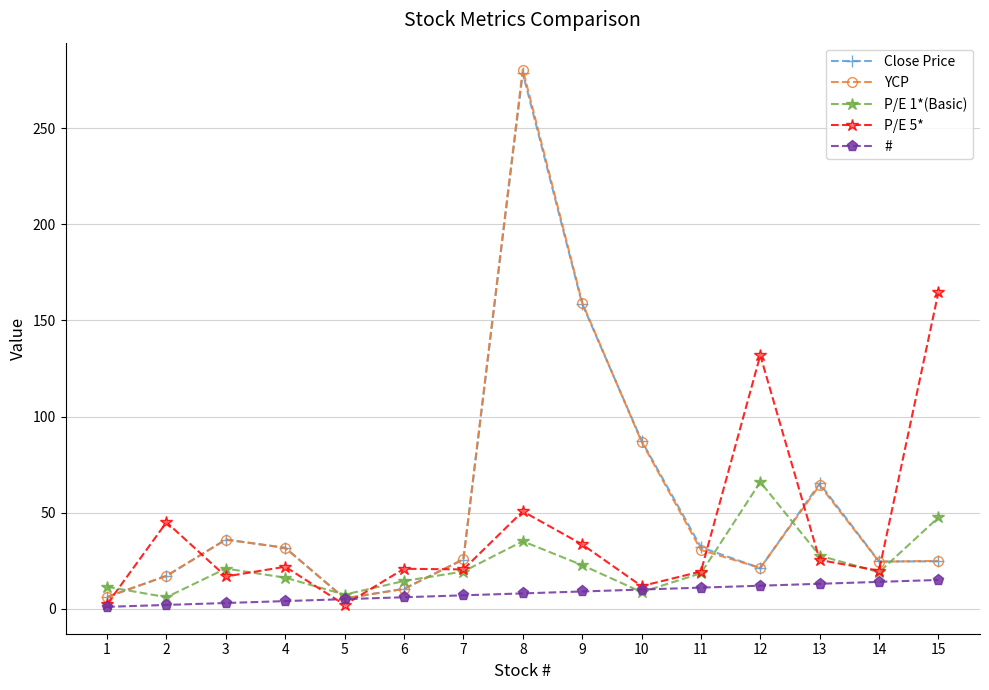

How many data points in P/E 1*(Basic) are less than 19?

7